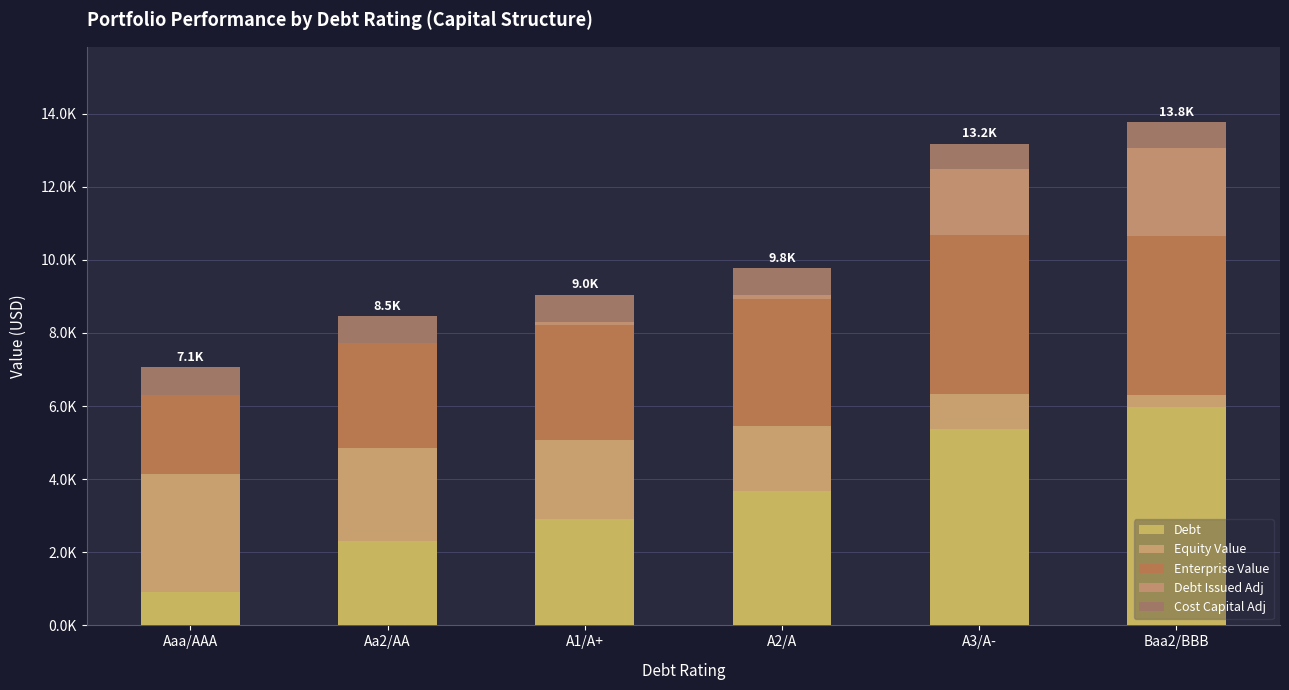

Rank the categories by Cost Capital Adj value from highest to lowest.

Aaa/AAA, Aa2/AA, A1/A+, A2/A, Baa2/BBB, A3/A-